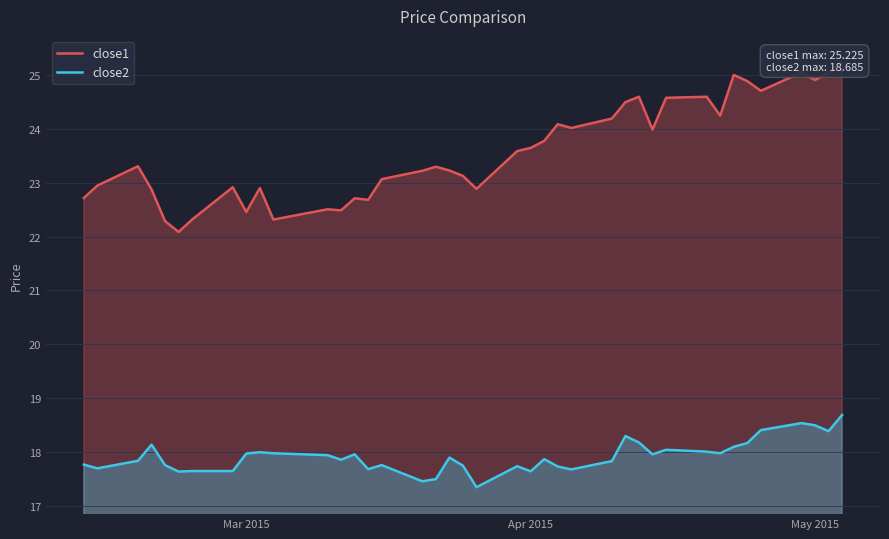

Reading left to right, transcribe all the data shown in this chart.

close1: 22.7	22.9	23.3	22.9	22.3	22.1	22.3	22.9	22.5	22.9	22.3	22.5	22.5	22.7	22.7	23.1	23.2	23.3	23.2	23.1	22.9	23.6	23.6	23.8	24.1	24.0	24.2	24.5	24.6	24.0	24.6	24.6	24.2	25.0	24.9	24.7	25.0	24.9	25.0	25.2
close2: 17.8	17.7	17.8	18.1	17.8	17.6	17.6	17.6	18.0	18.0	18.0	17.9	17.9	18.0	17.7	17.8	17.5	17.5	17.9	17.7	17.3	17.7	17.6	17.9	17.7	17.7	17.8	18.3	18.2	18.0	18.0	18.0	18.0	18.1	18.2	18.4	18.5	18.5	18.4	18.7